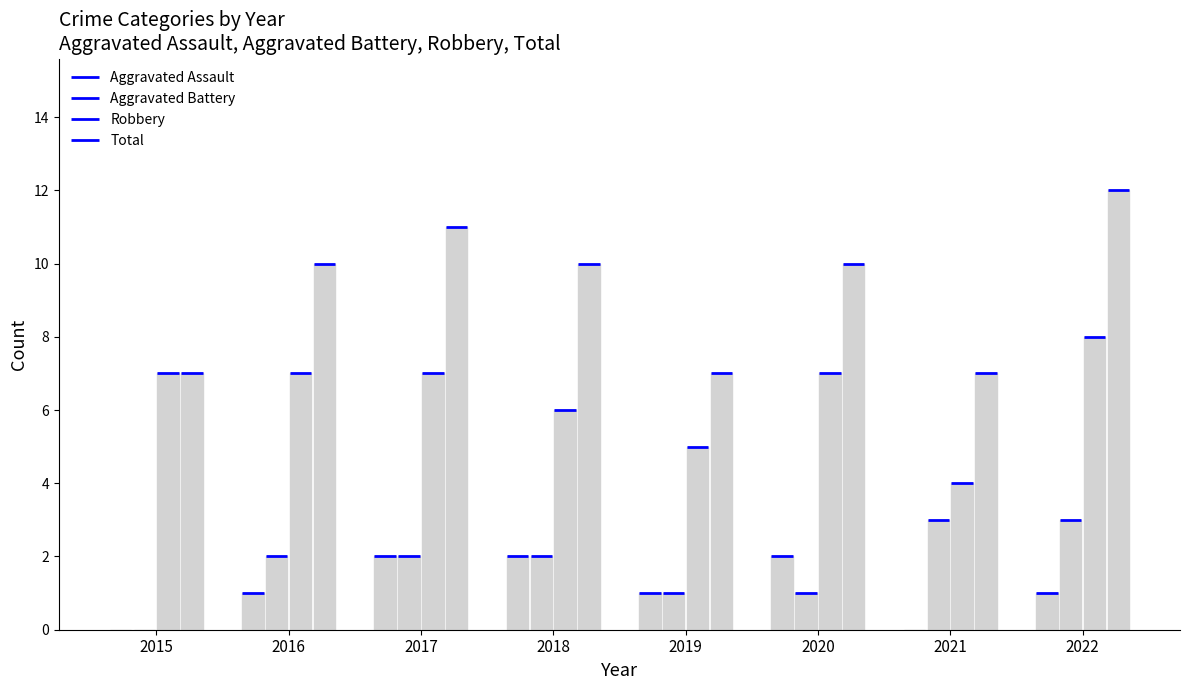

Is it true that Robbery equals 3 at 2018?

False